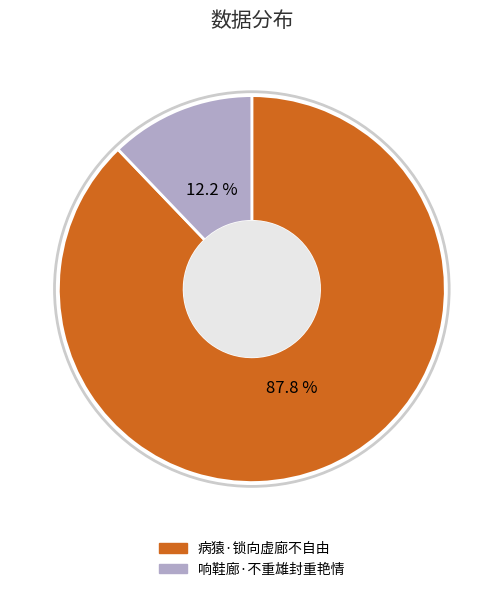

To the nearest percent, what portion does 病猿·锁向虚廊不自由 represent?

88%